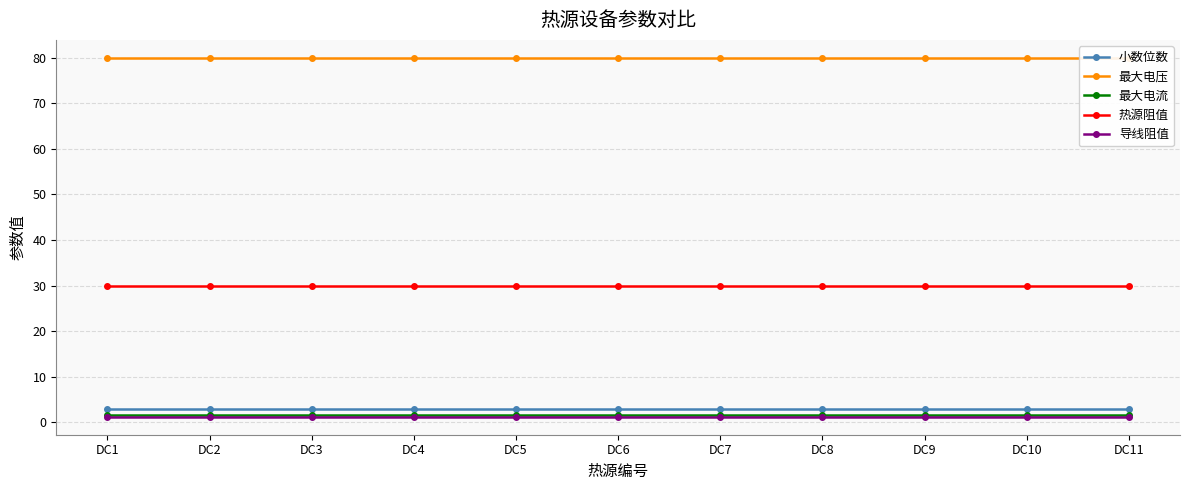

The 小数位数 series shows 3.0 at DC8. True or false?

True